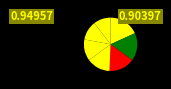

Count the number of slices in the pie.

7